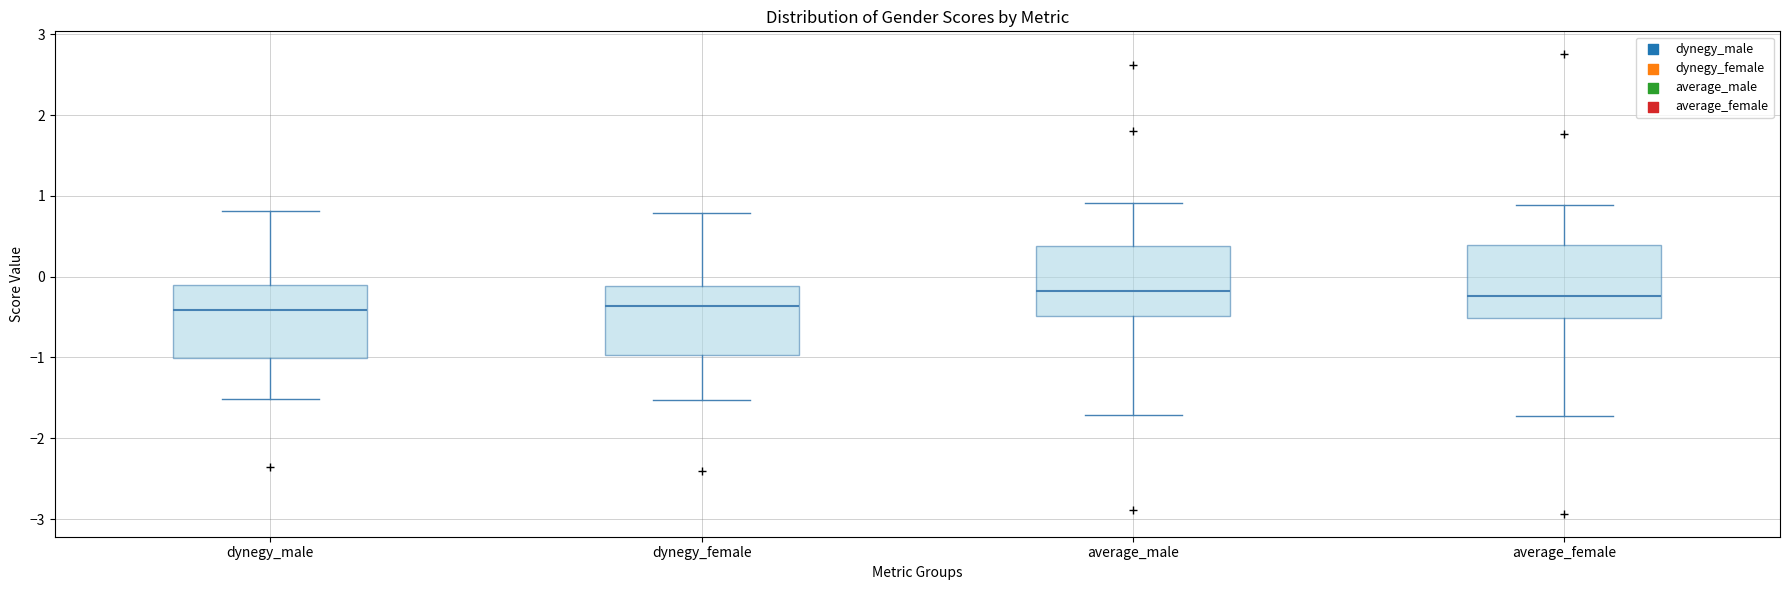

Where is the upper edge of the box for average_female on the y-axis? The values are not printed on the chart, so give them approximately, as read against the axis.

0.4